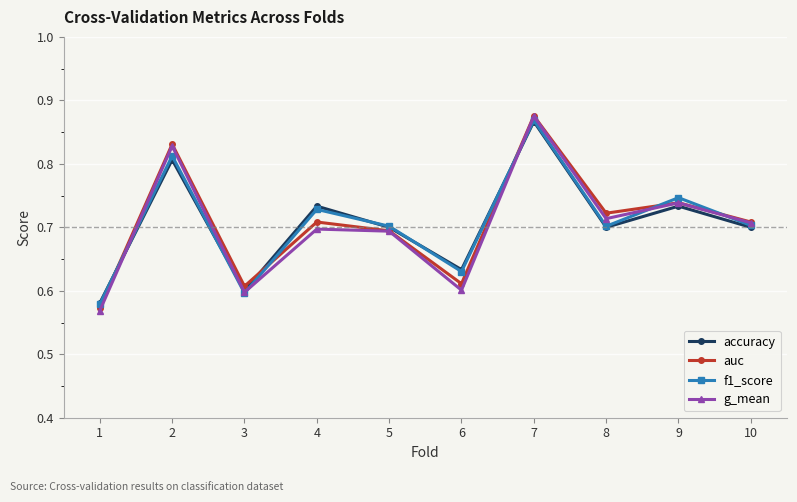

At which category is the sum across all series the highest?

7